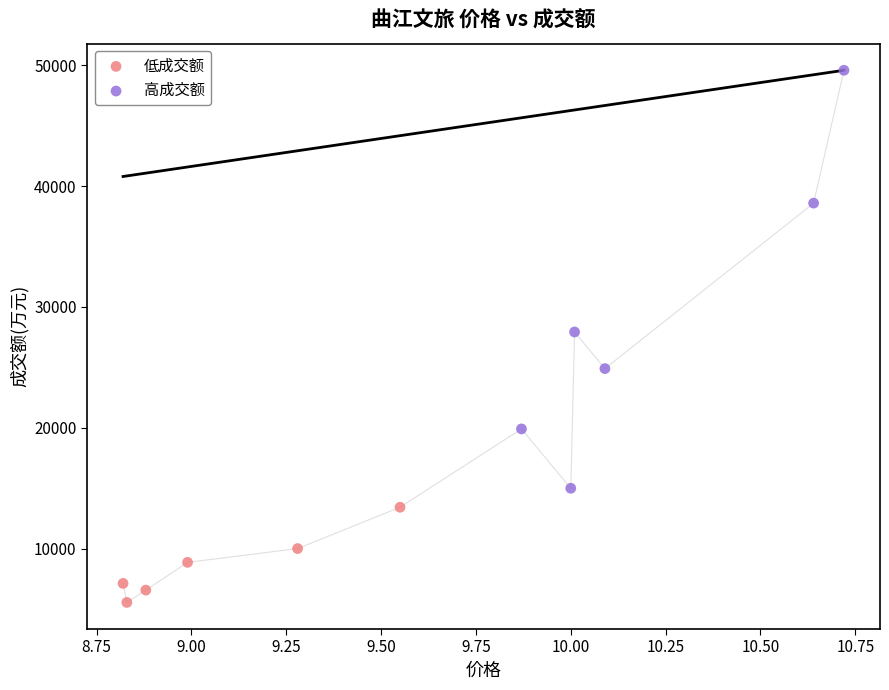

Which series reaches the maximum Y coordinate?

高成交额